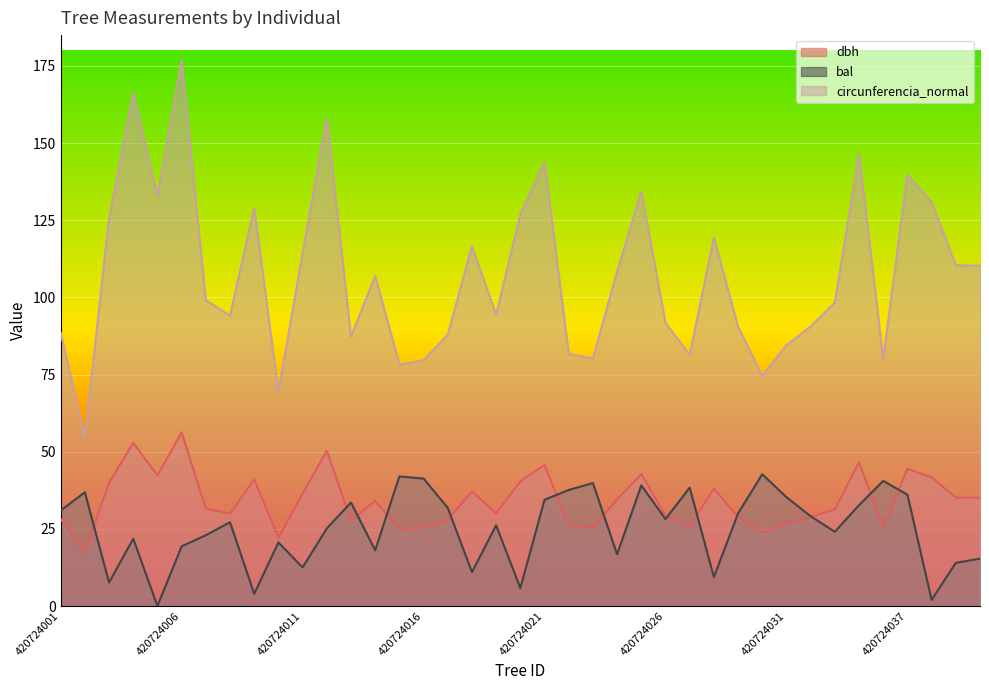

Rank the series by their maximum value, from lowest to highest.

bal, dbh, circunferencia_normal